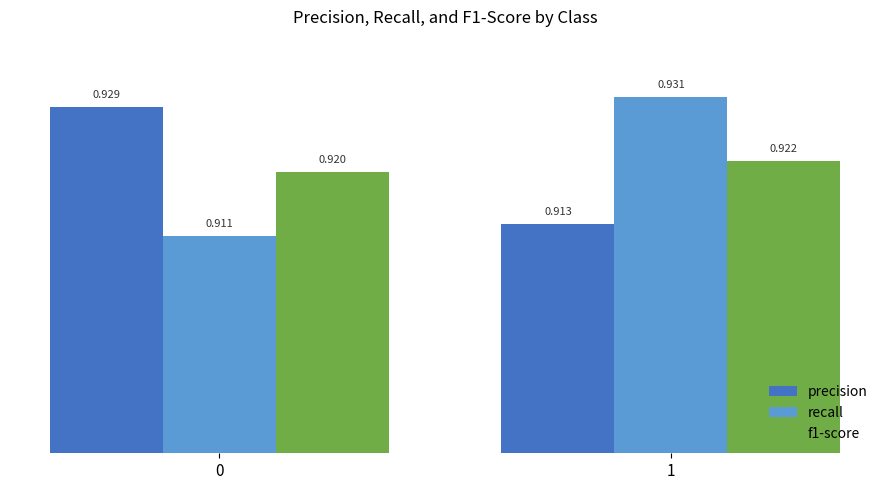

How many bars are there in each group?

3